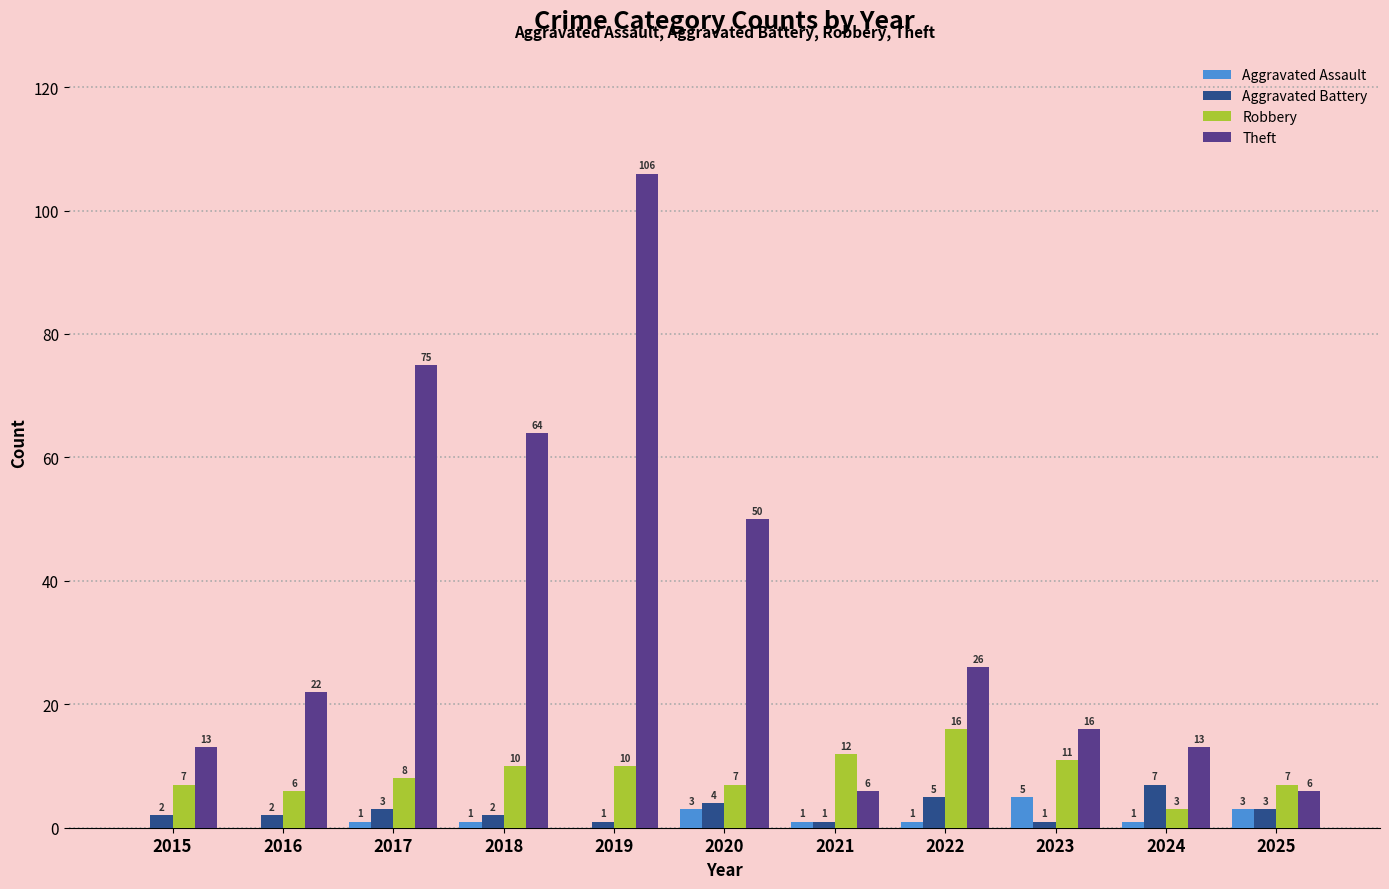

Which label corresponds to the largest value in the chart?

2019